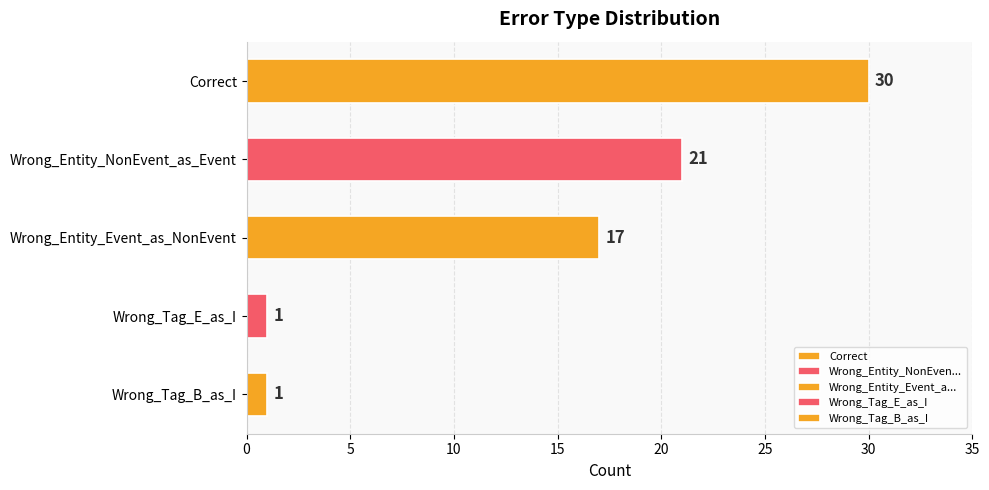

Reading bottom to top, list all the values displayed in this chart.

1	1	17	21	30